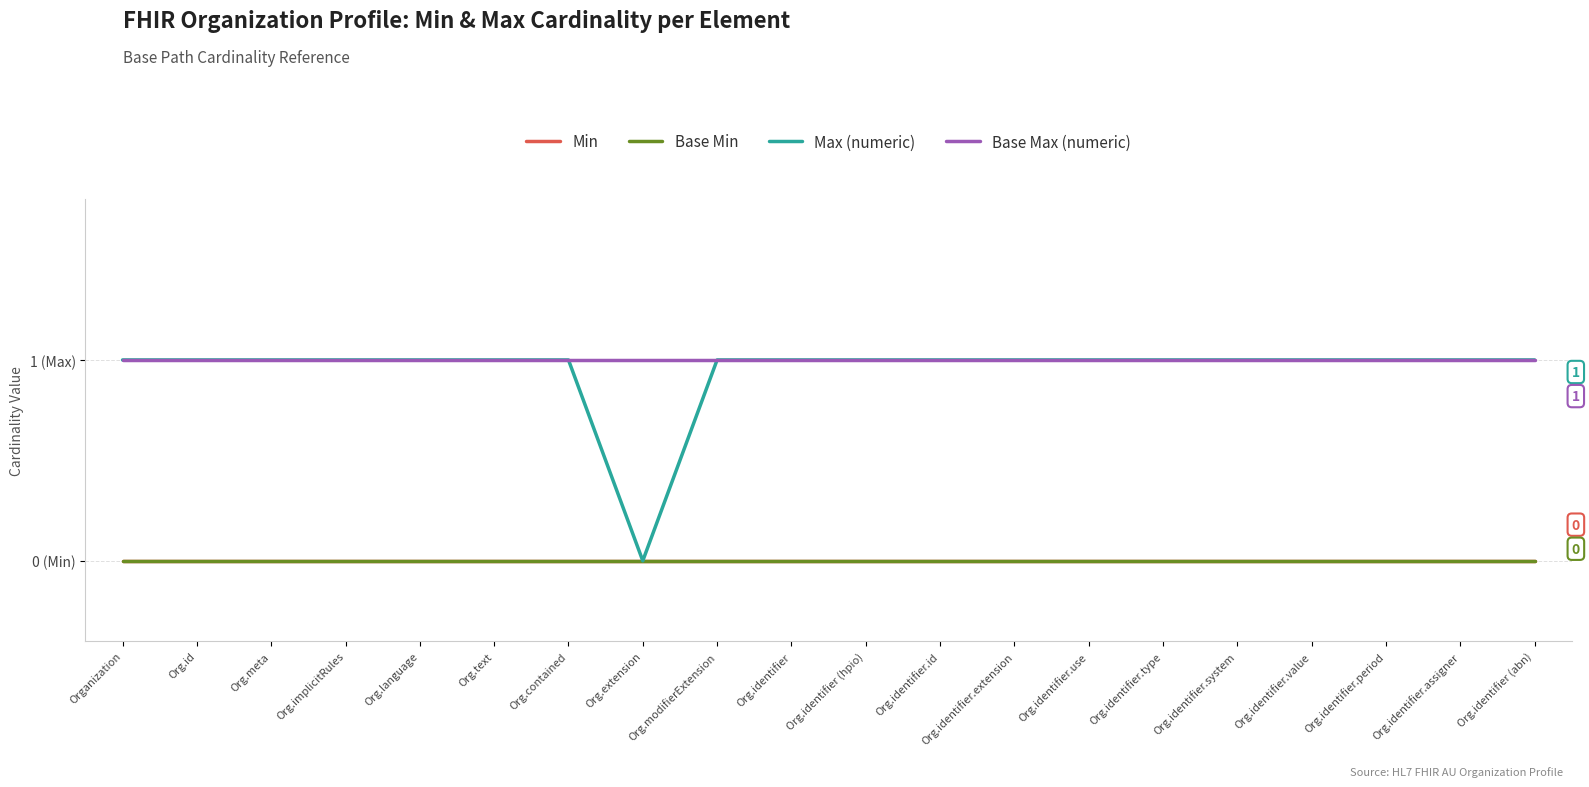

Is this an area chart (filled region under the line)?

No